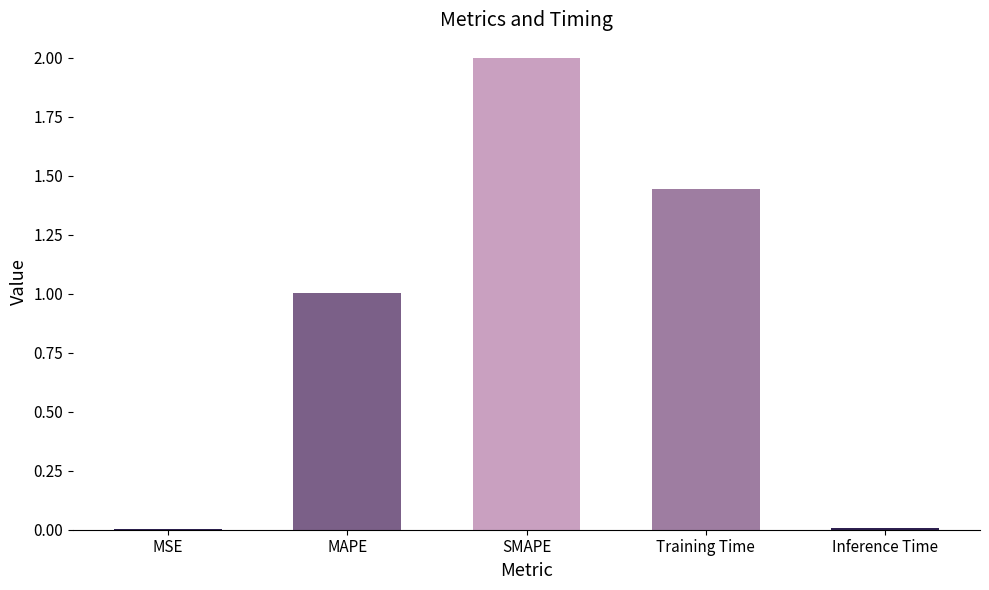

Are the bars horizontal?

No